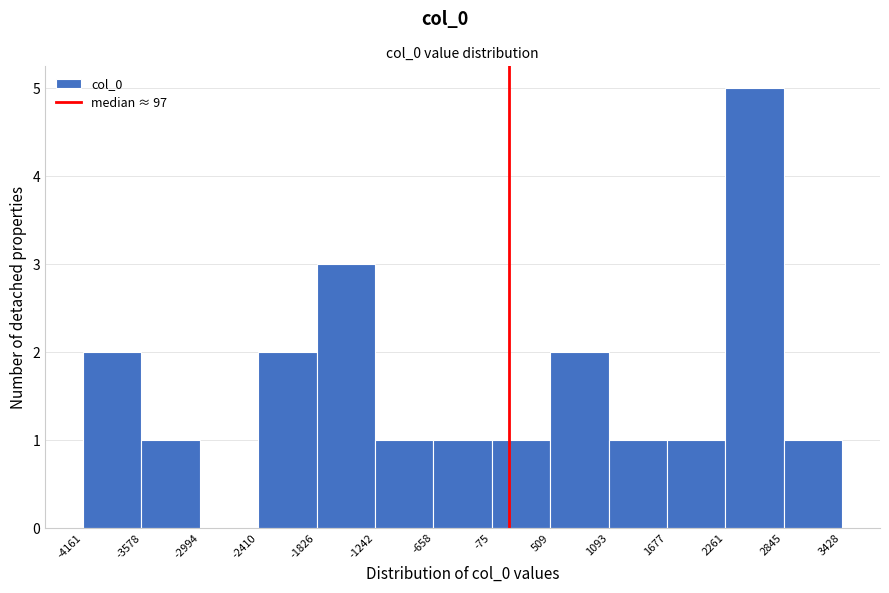

How tall is the bar that spans 1093 to 1677 on the x-axis? The values are not printed on the chart, so give them approximately, as read against the axis.

1